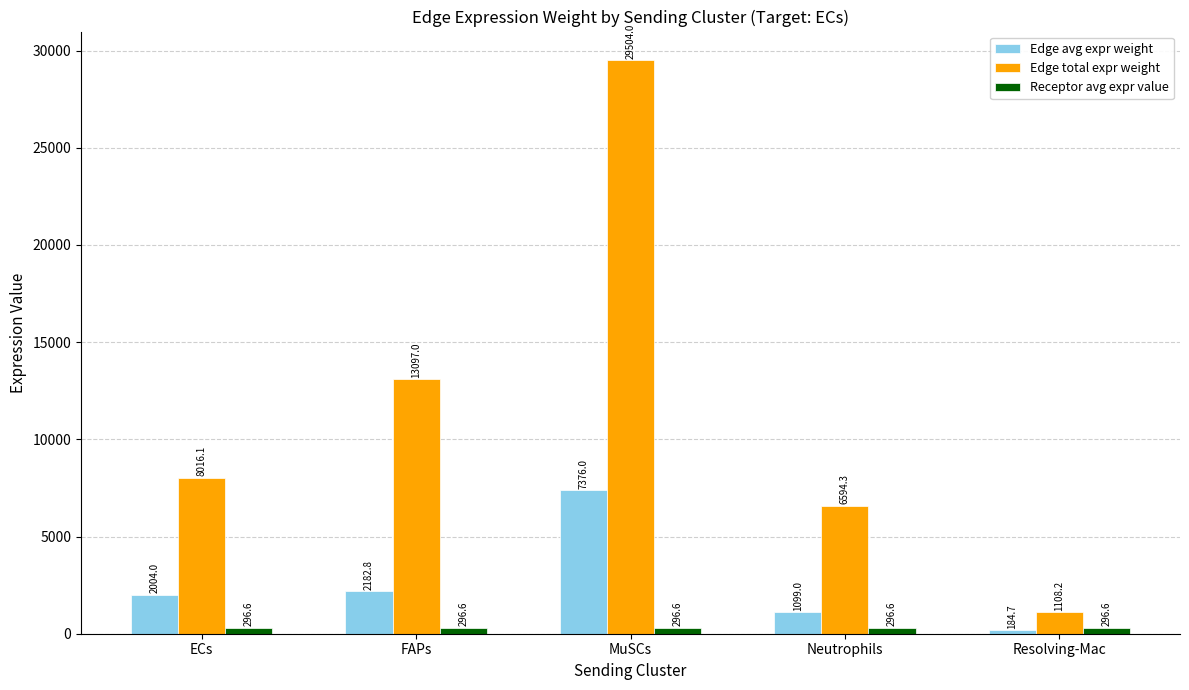

Is it true that Edge total expr weight equals 1108.2 at Resolving-Mac?

True